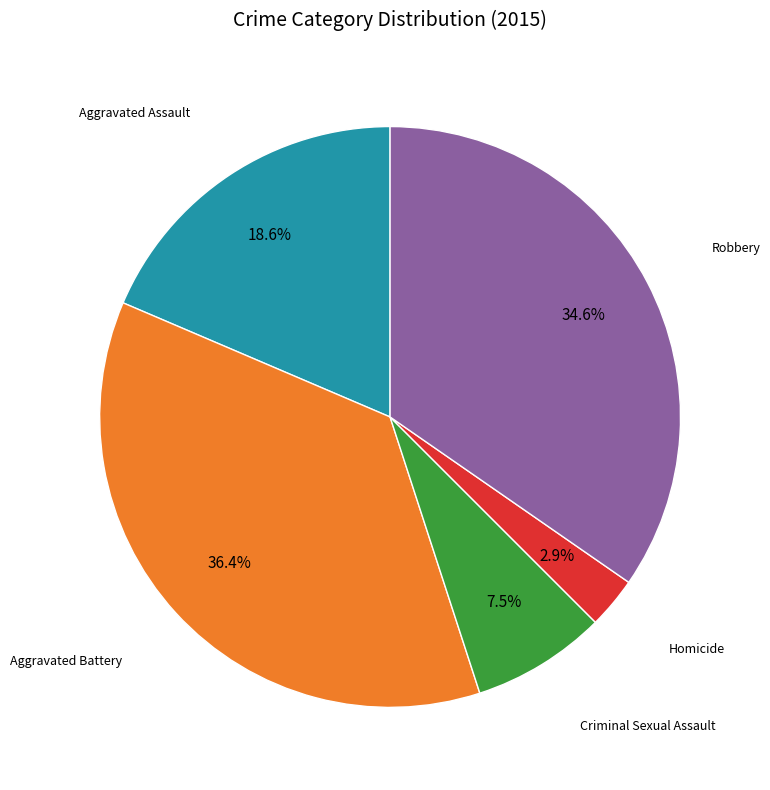

Is there any slice that represents more than half of the pie?

No